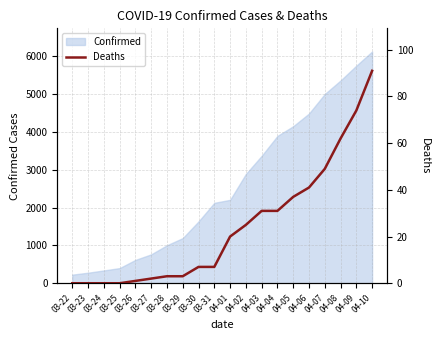

Reading left to right, extract all data points from this chart.

0	0	0	0	1	2	3	3	7	7	20	25	31	31	37	41	49	62	74	91